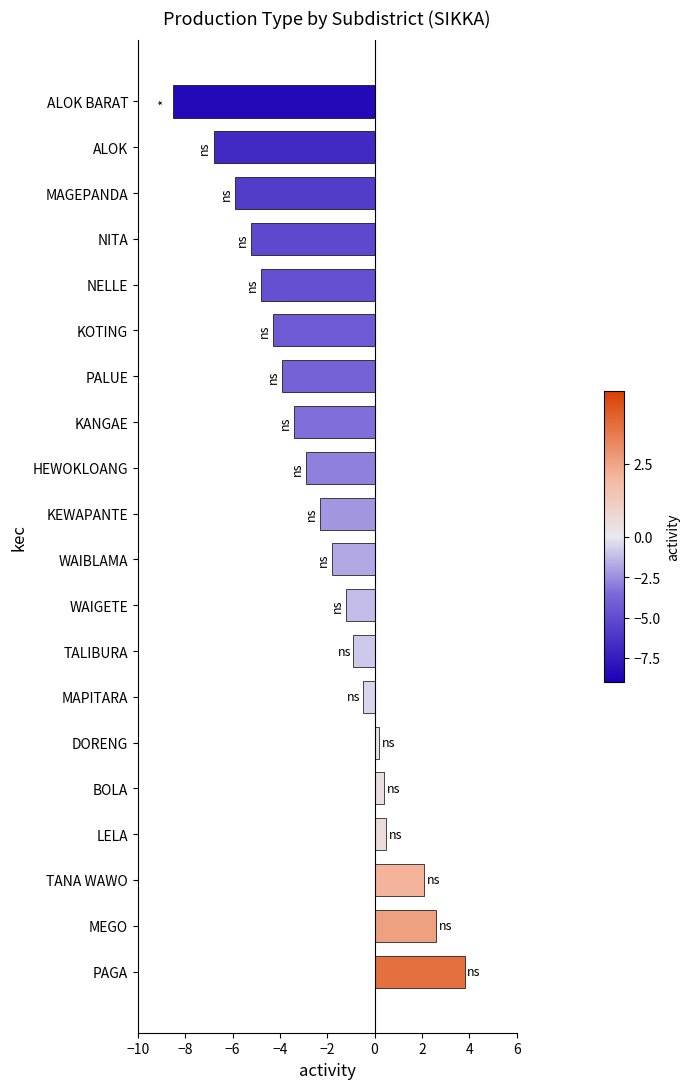

At which category does the chart reach its minimum across all series?

ALOK BARAT